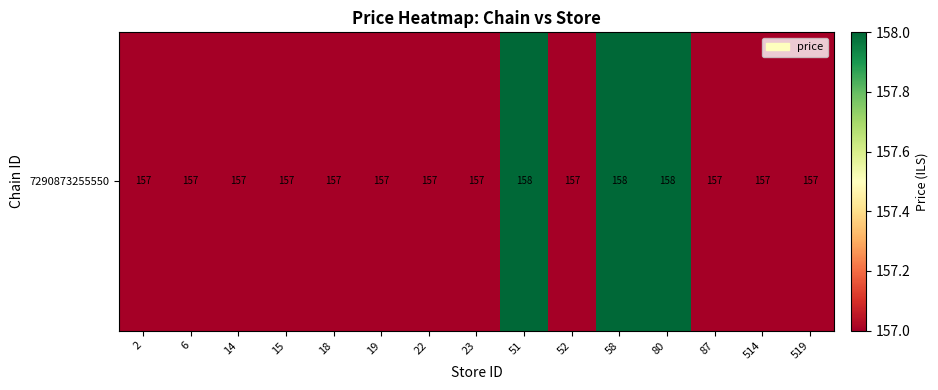

What is the average value?

157